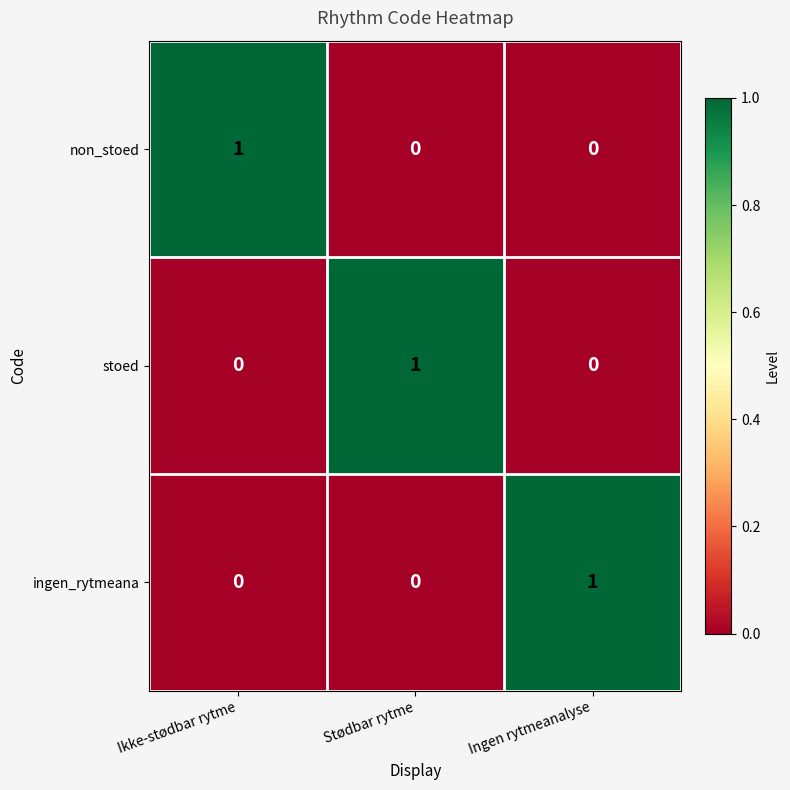

Count the ingen_rytmeana values in the range 0 to 1.

3